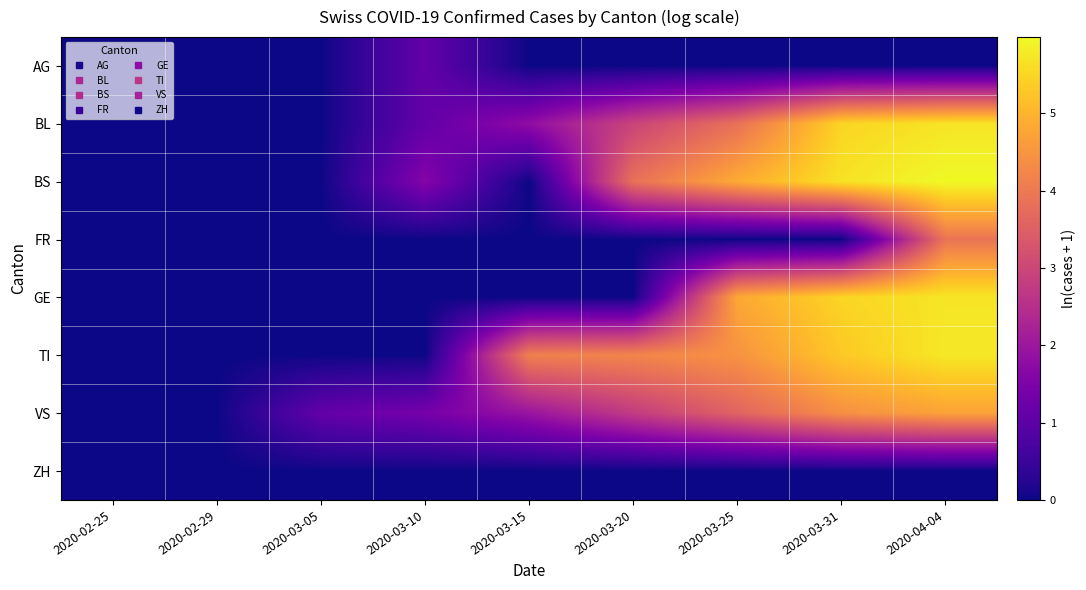

What is the difference between the highest and lowest values at 2020-03-31?

5.7